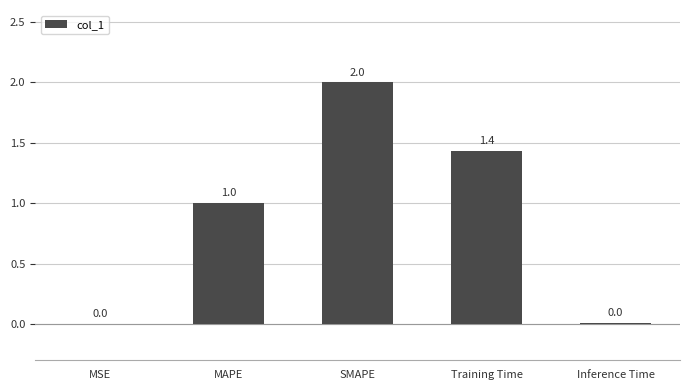

At which category does the chart reach its peak across all series?

SMAPE